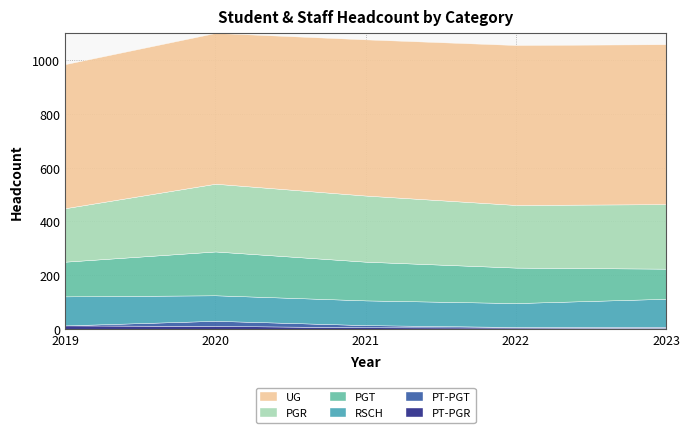

True or false: UG and PT-PGR intersect in this chart.

False